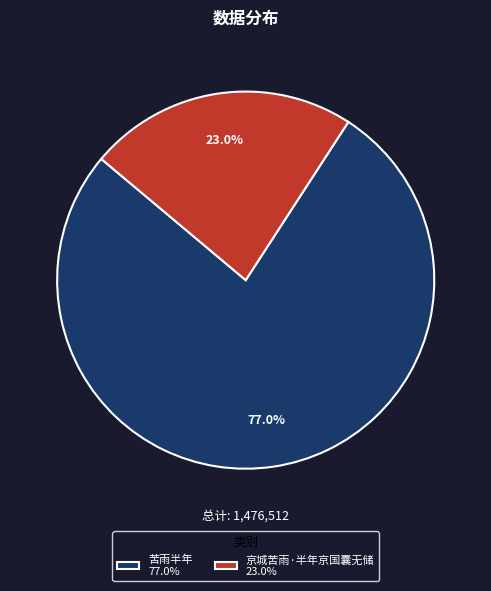

True or false: 京城苦雨·半年京国囊无储 accounts for 33% of the total.

False